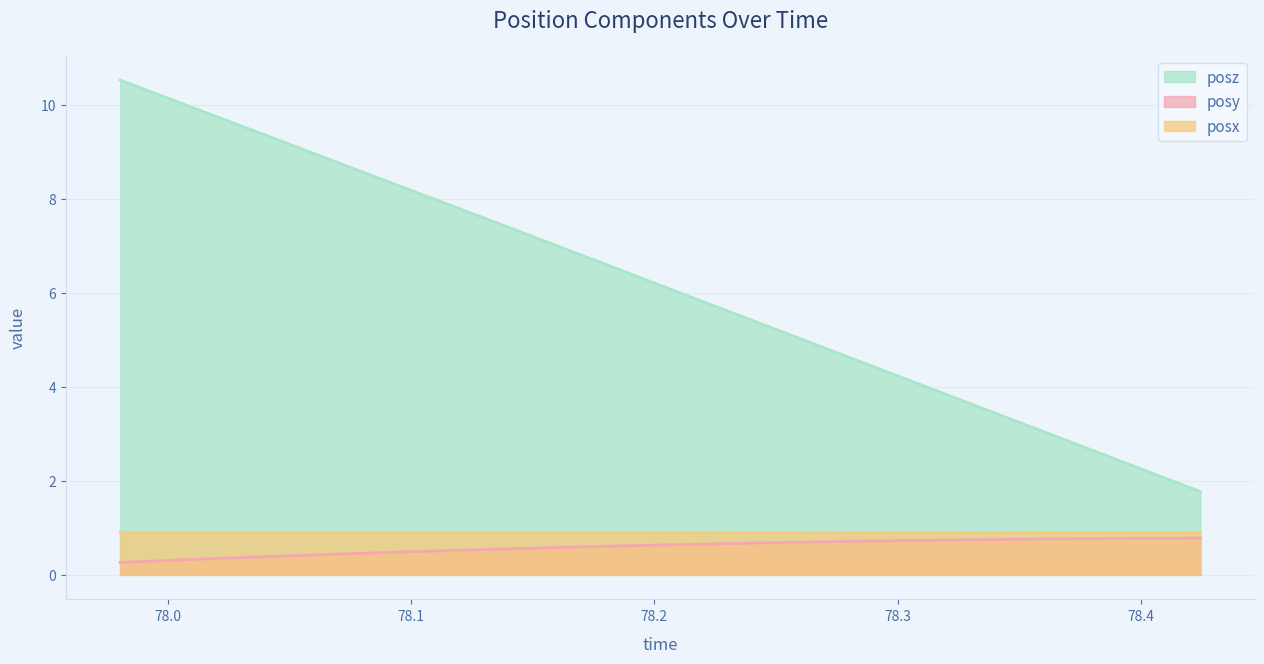

Which series has the largest total across all categories?

posz